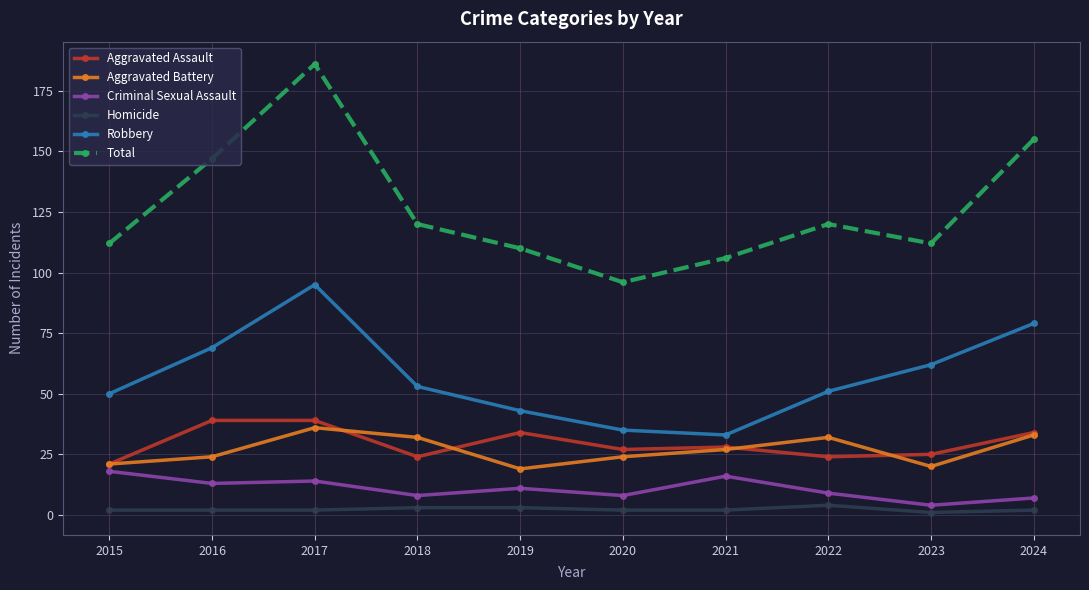

What is the value of the Aggravated Battery point at the 8th from the left?

32